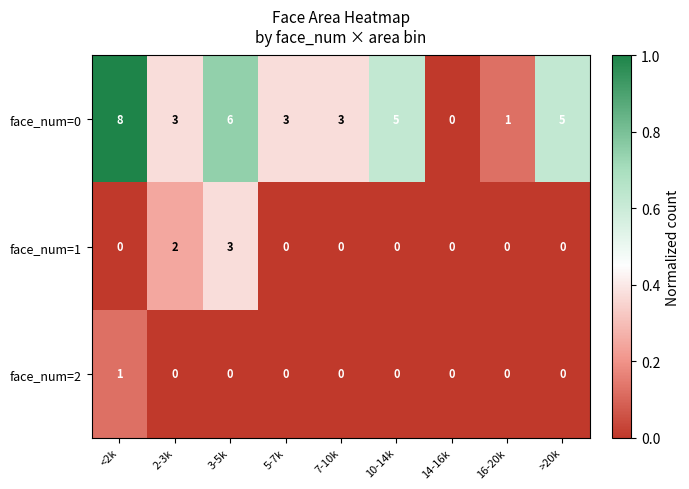

Count the face_num=0 values in the range 3 to 5.

5